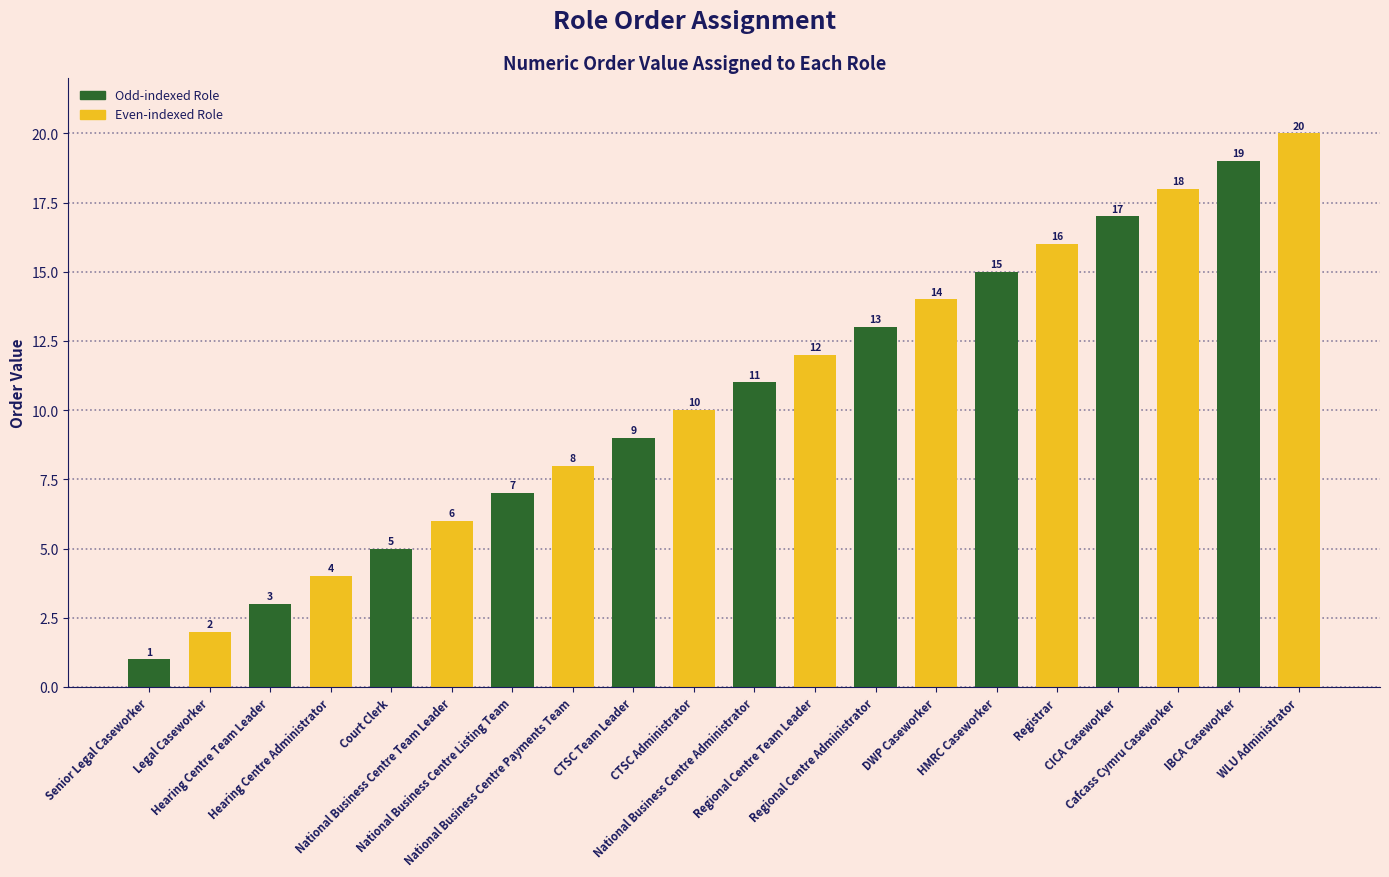

What is the smallest value displayed?

1